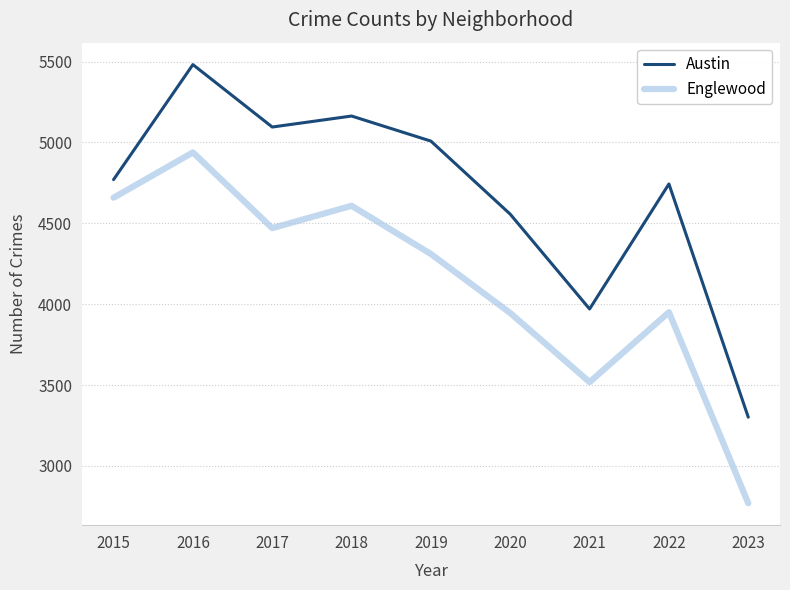

What is the approximate value of Englewood at 2017, to the nearest 50?

4450